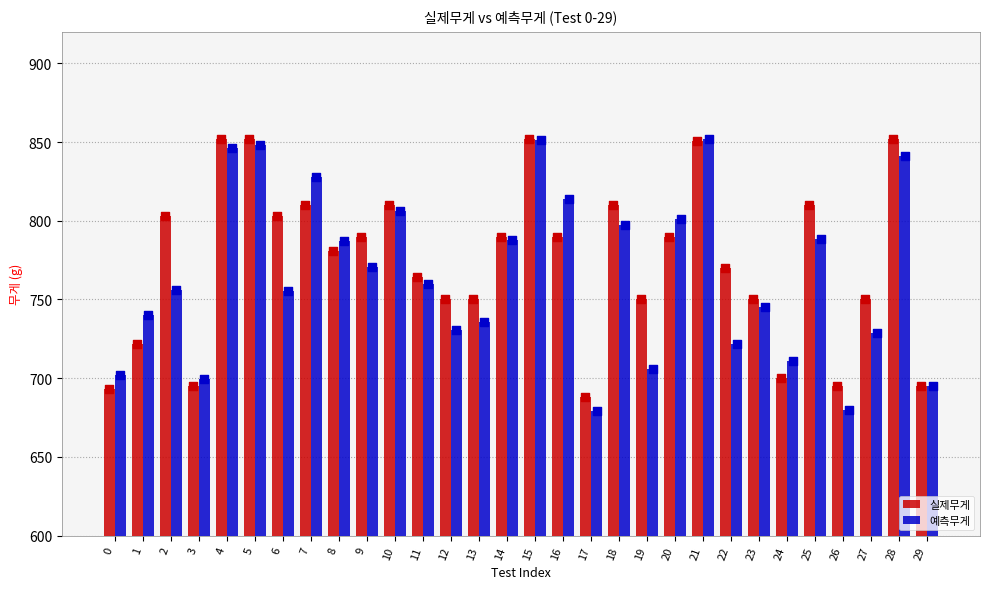

Which series contains the lowest Y value?

예측무게